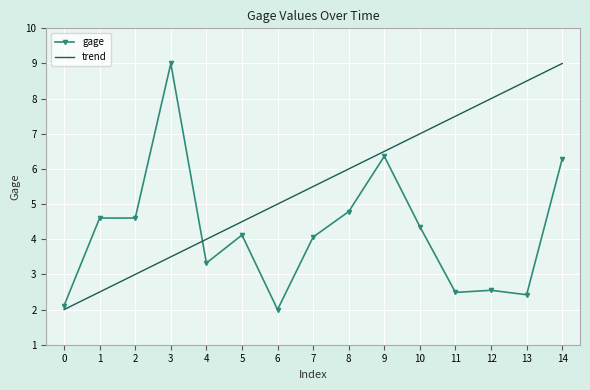

What is the average value of the trend series?

5.5